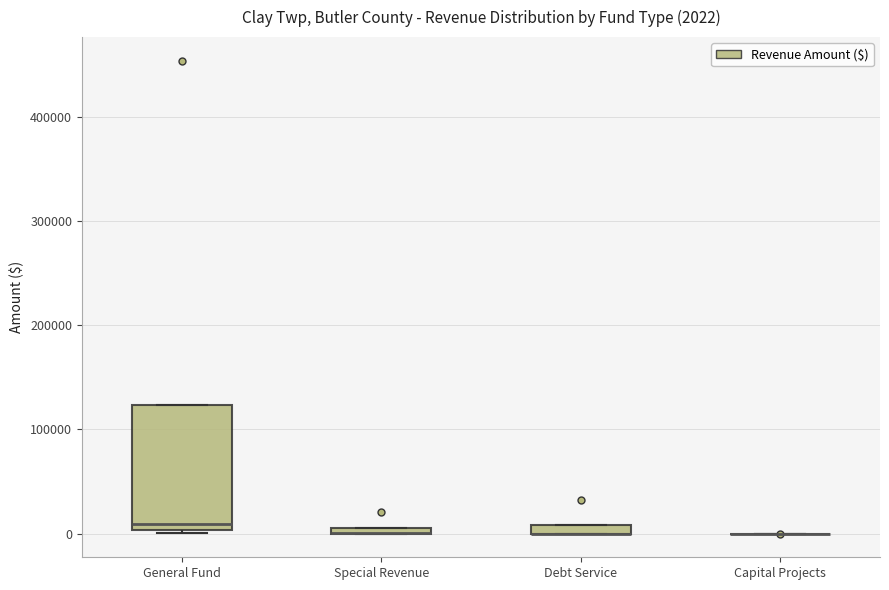

Which box is the tallest, from its lower edge to its upper edge?

General Fund